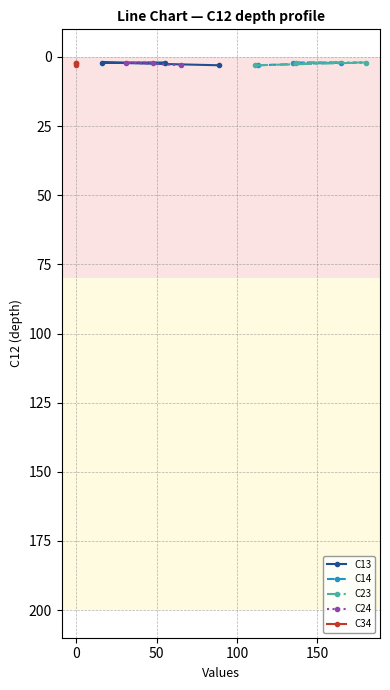

Count the C23 values in the range 2 to 3.

3